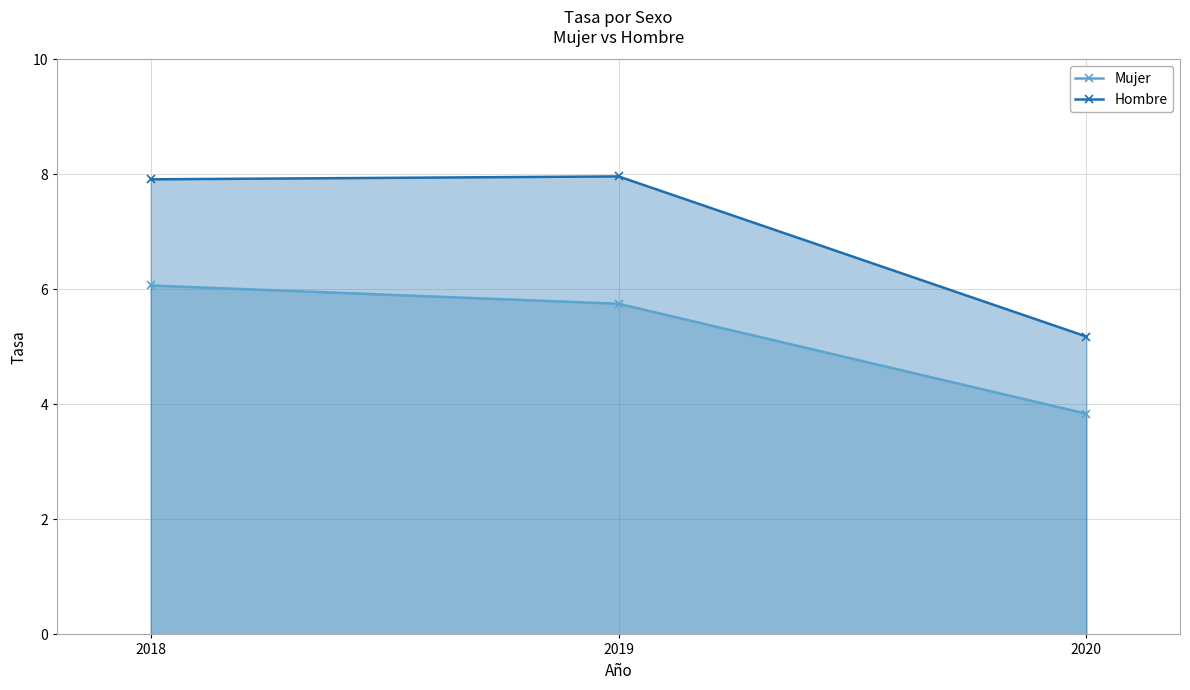

How many distinct data groups are displayed?

2